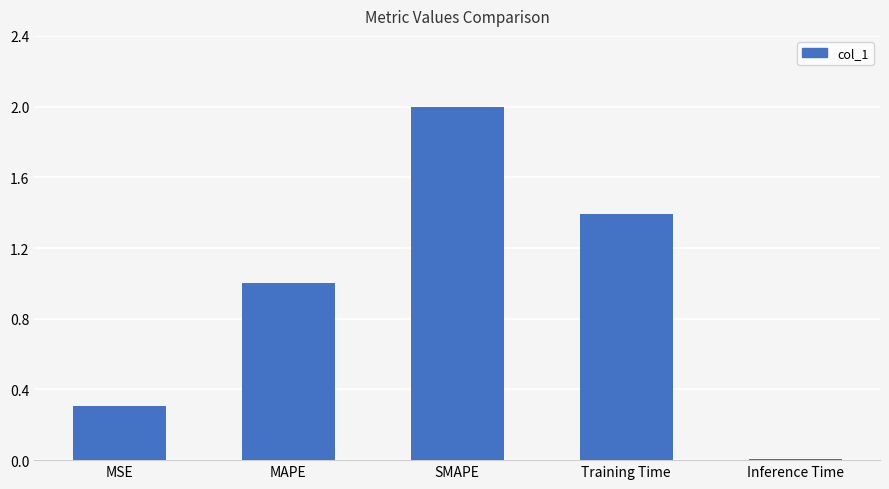

Rank the categories by value from lowest to highest.

Inference Time, MSE, MAPE, Training Time, SMAPE